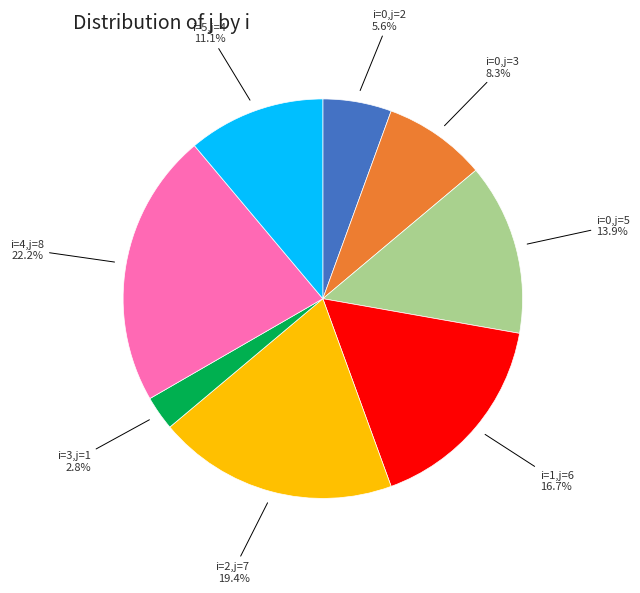

Is there any slice that represents more than half of the pie?

No